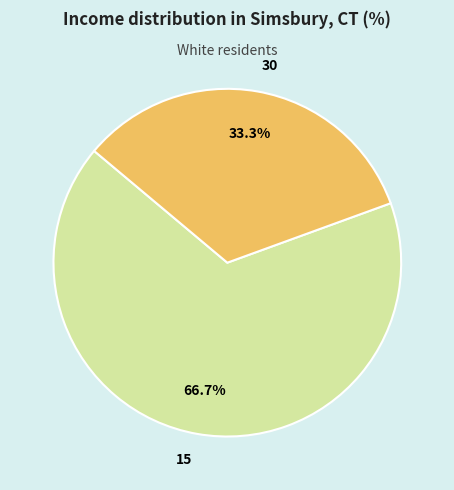

Is there any slice that represents more than half of the pie?

Yes